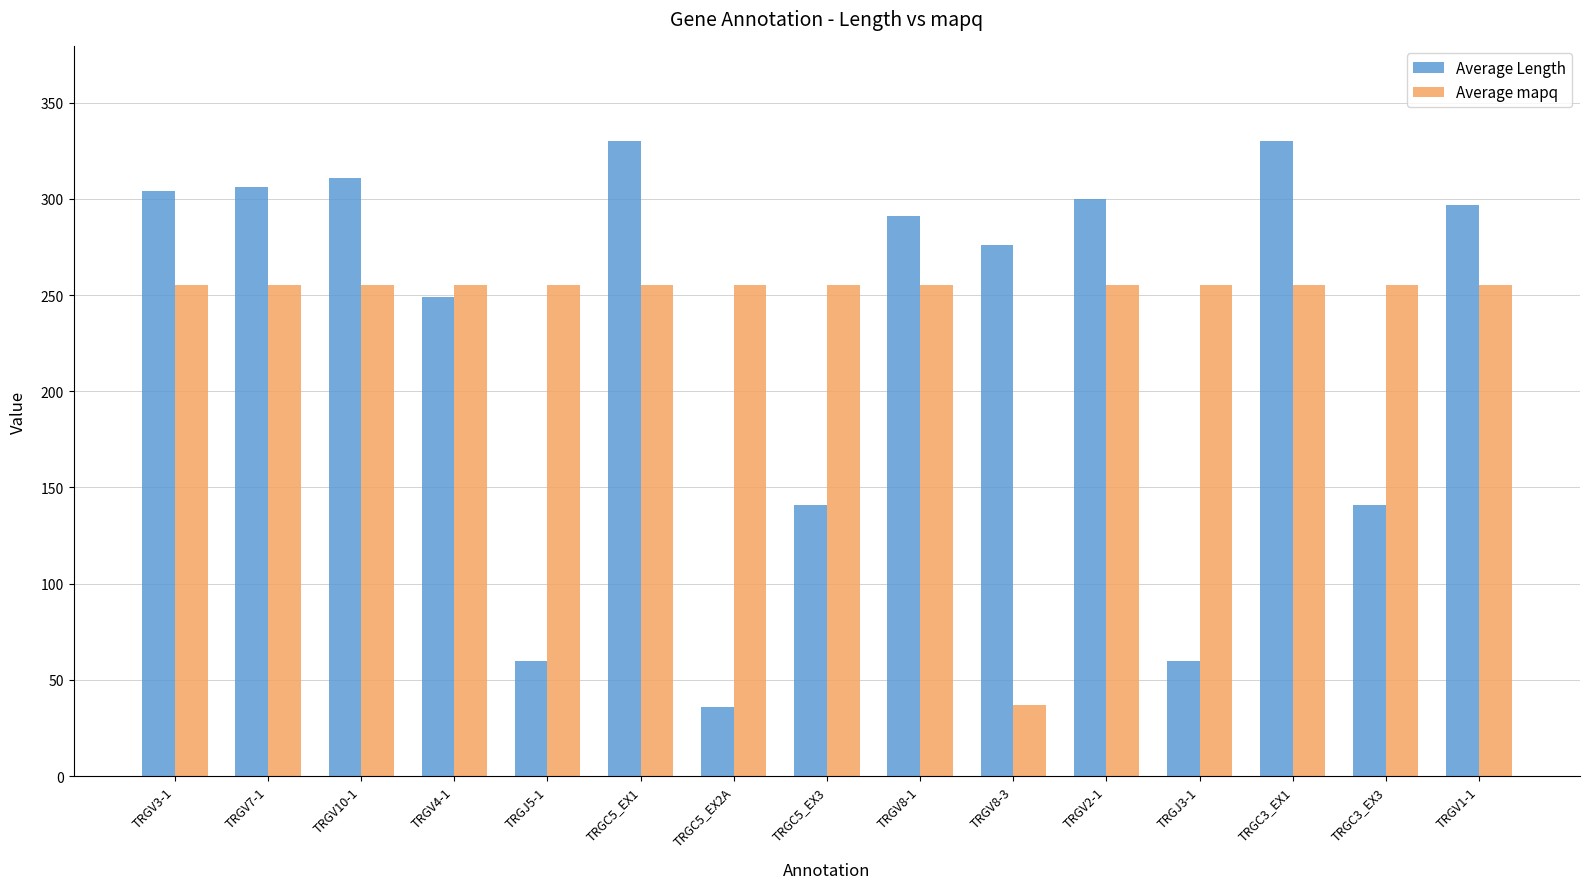

At TRGJ5-1, list the series in order from largest to smallest.

Average mapq, Average Length